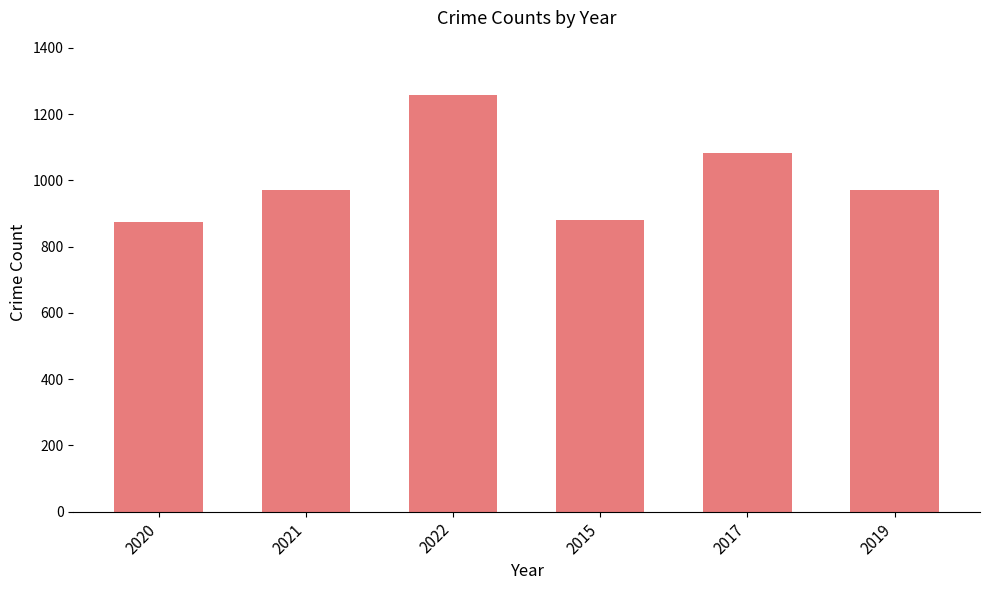

What is the greatest value displayed?

1258